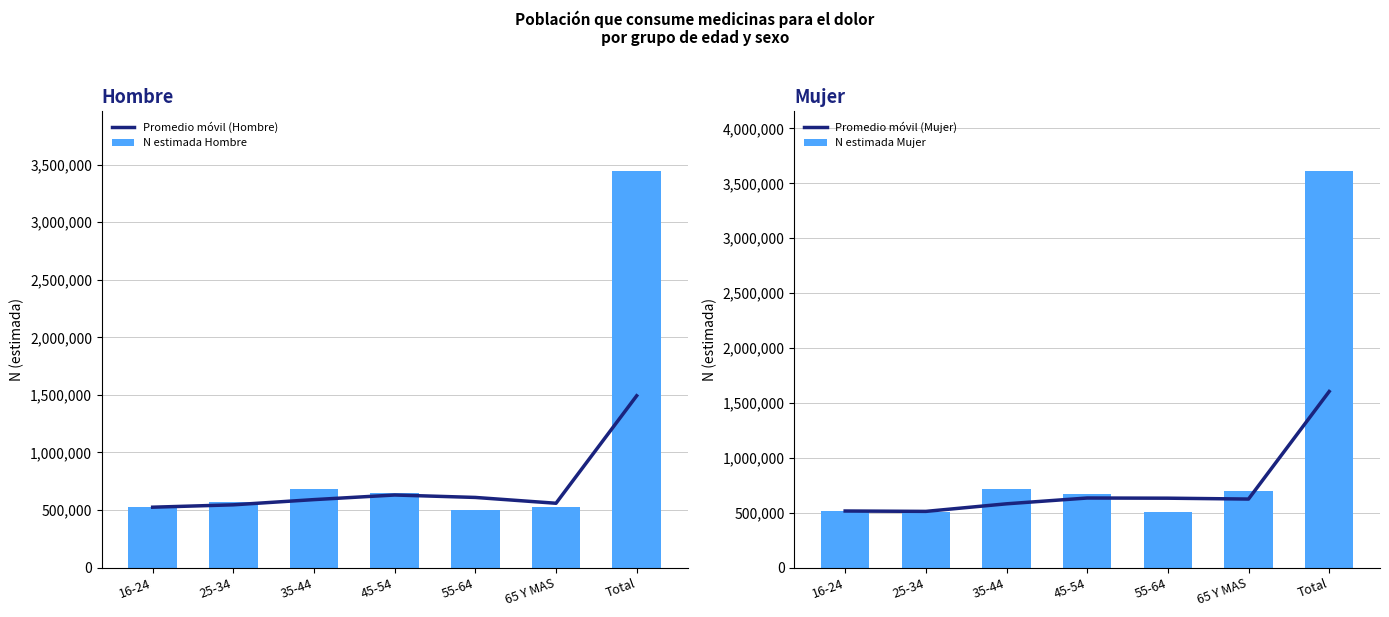

What is the sum of the Promedio móvil (Hombre) values at Total and 25-34?

2037194.3